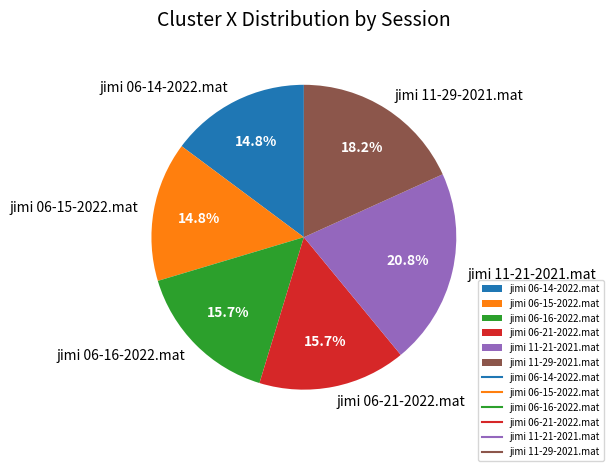

To the nearest percent, what is the difference between the largest and smallest slice percentages?

6%